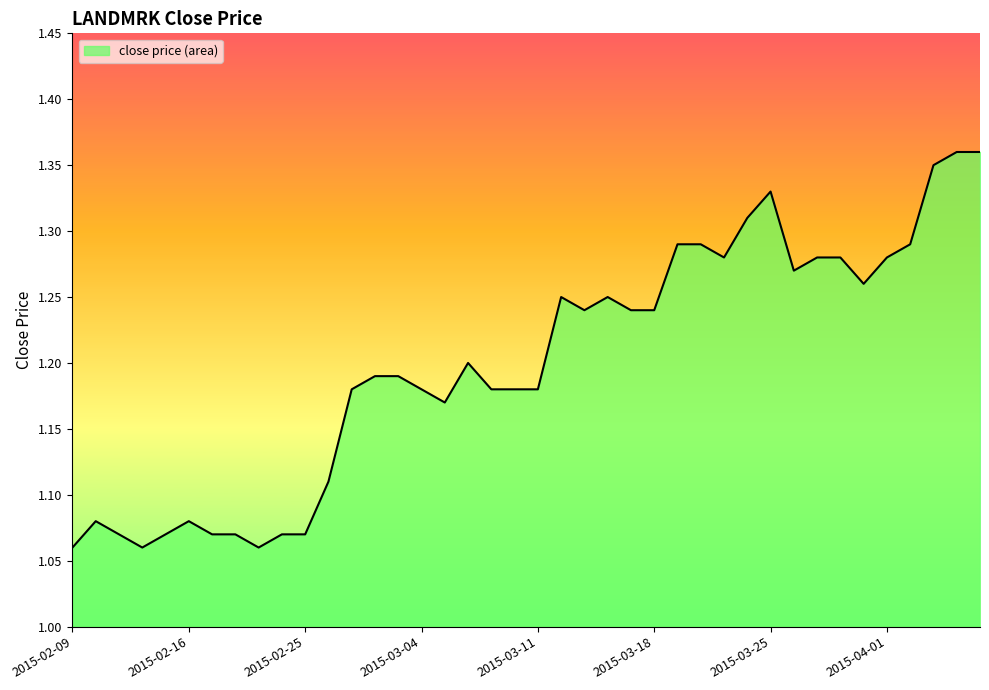

True or false: the data has more than 0 interior local peaks.

True